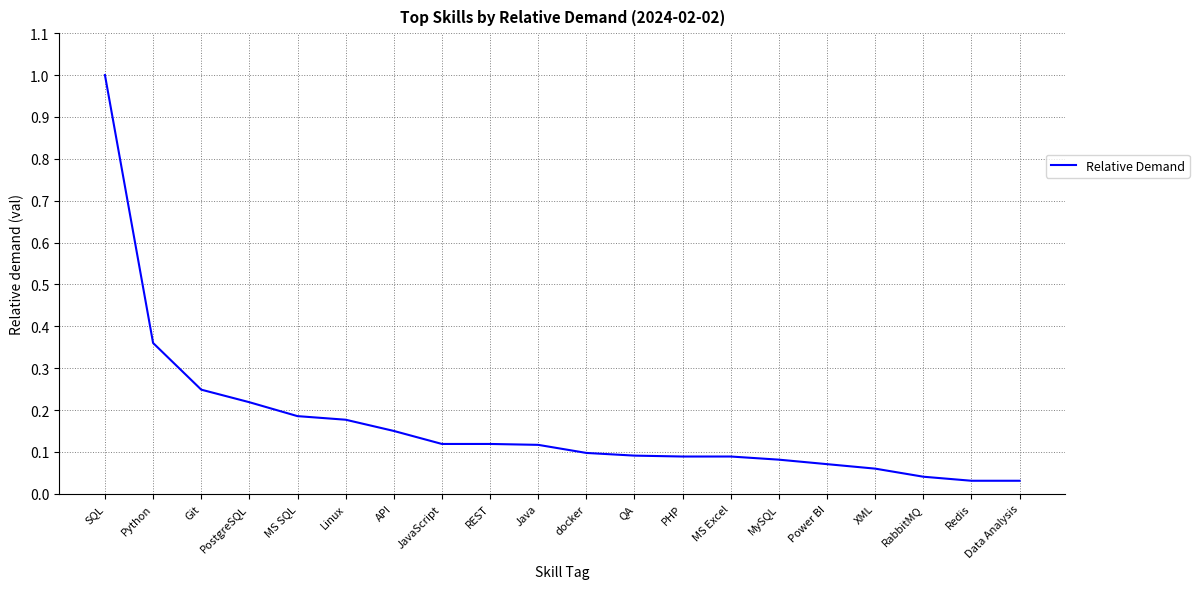

What is the maximum value shown in the chart?

1.0